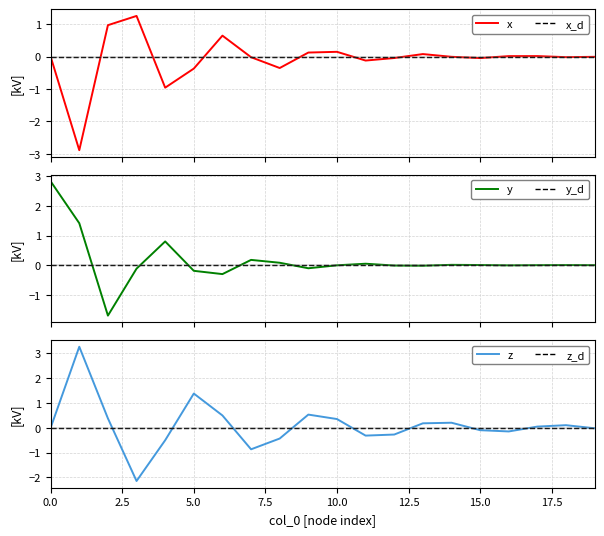

At how many categories does at least one series exceed -1?

20